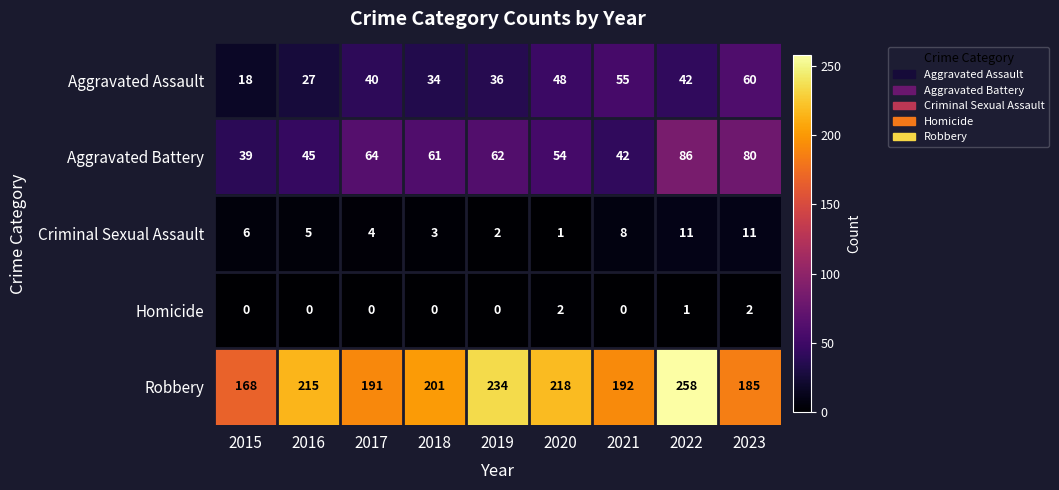

How many values in the Criminal Sexual Assault series are below 5?

4